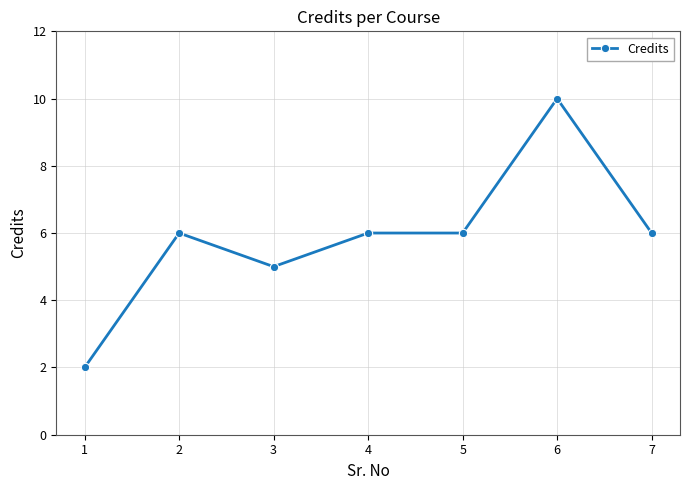

Does the chart have visible grid lines?

Yes